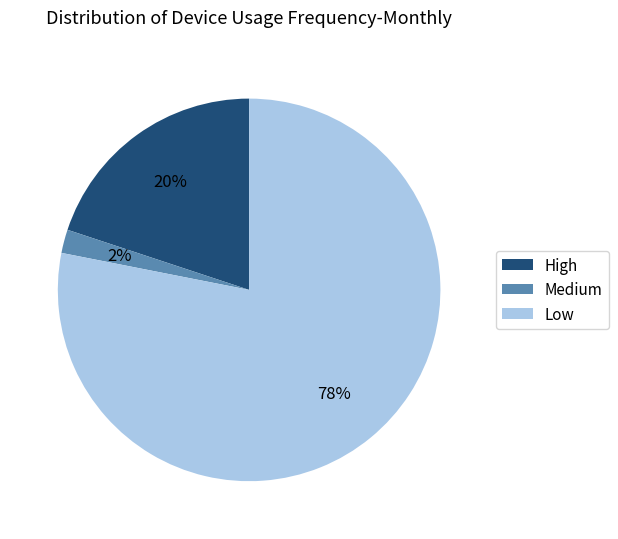

To the nearest percent, what is the difference between the largest and smallest slice percentages?

76%